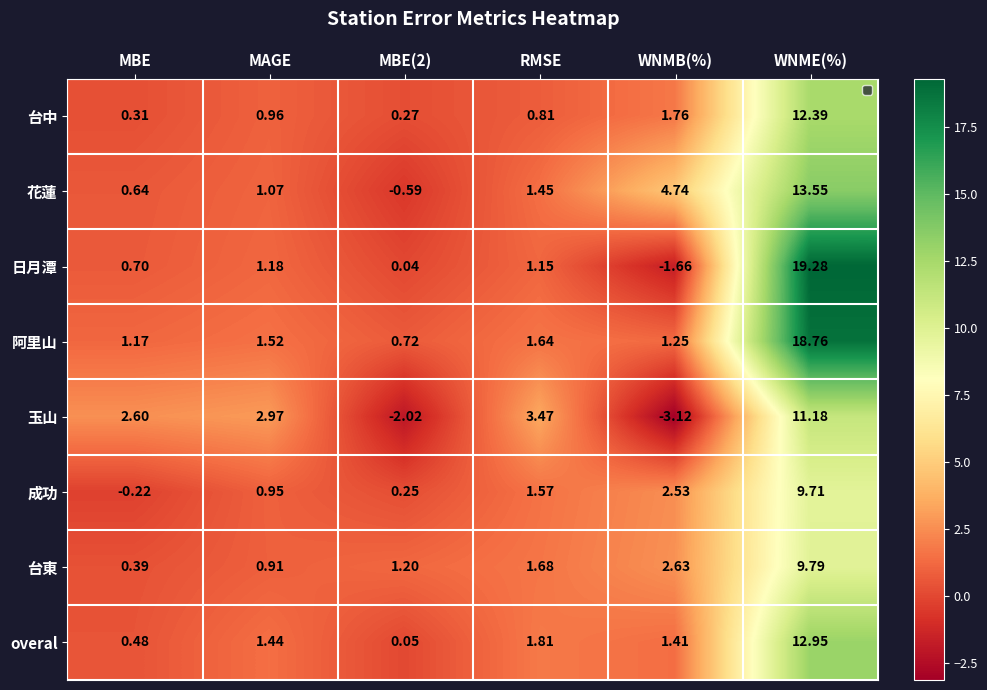

Which category has the highest value in the 台中 series?

WNME(%)